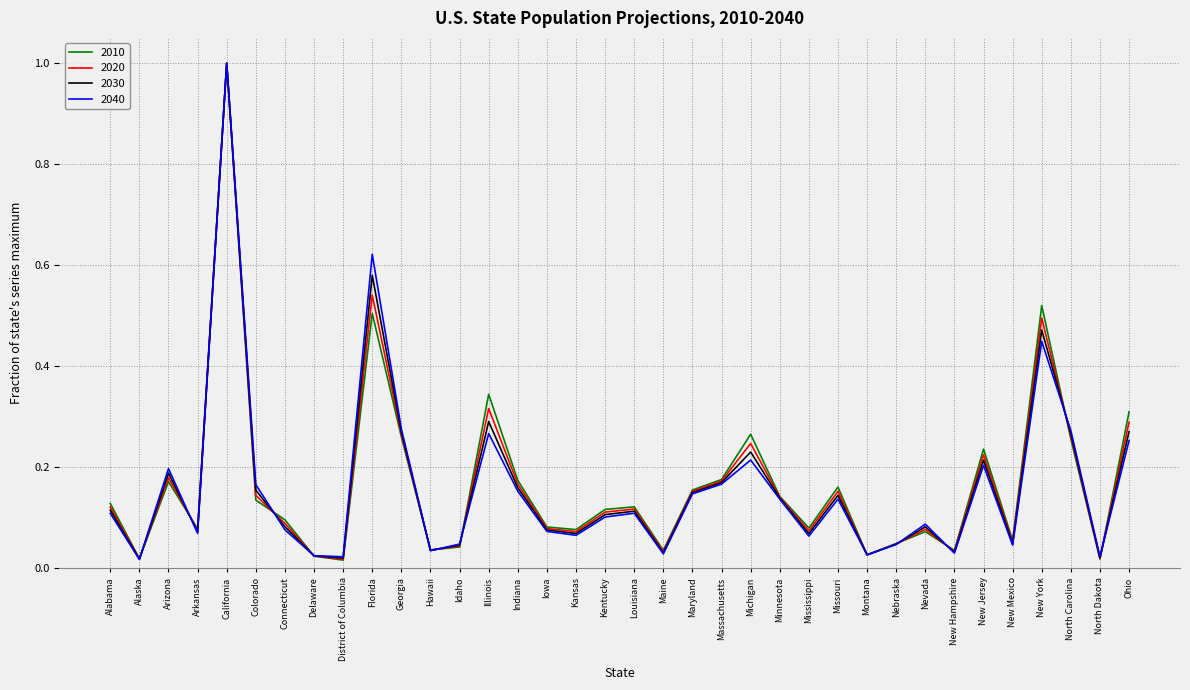

What are all the series names shown in the legend?

2010, 2020, 2030, 2040